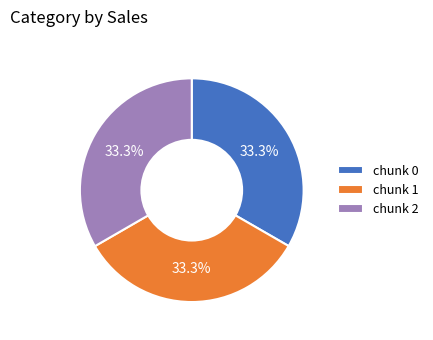

How many segments does this pie chart have?

3